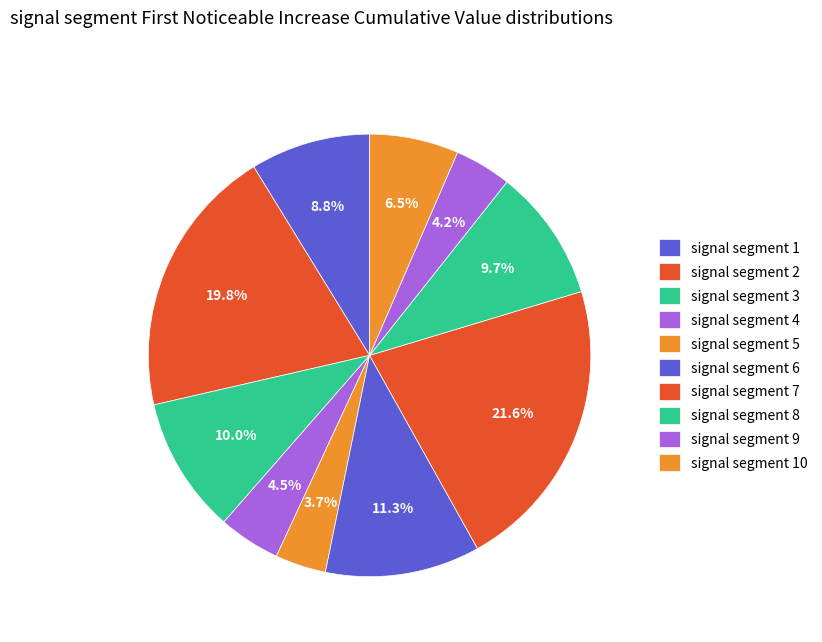

Is it true that signal segment 7 is 22% of the pie?

True